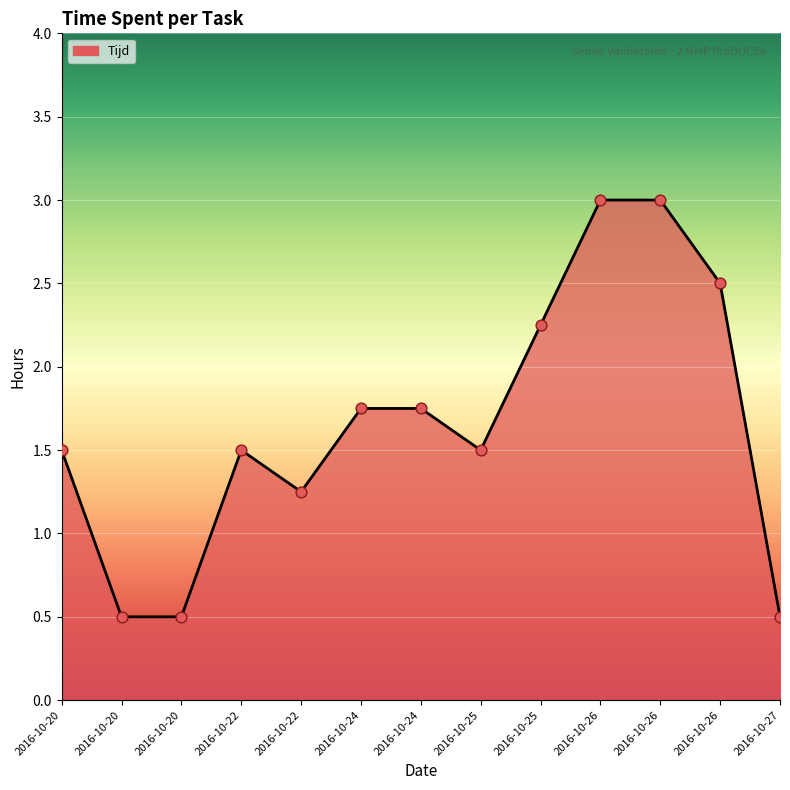

What is the ratio of the value at 2016-10-22 to the value at 2016-10-26?

0.5